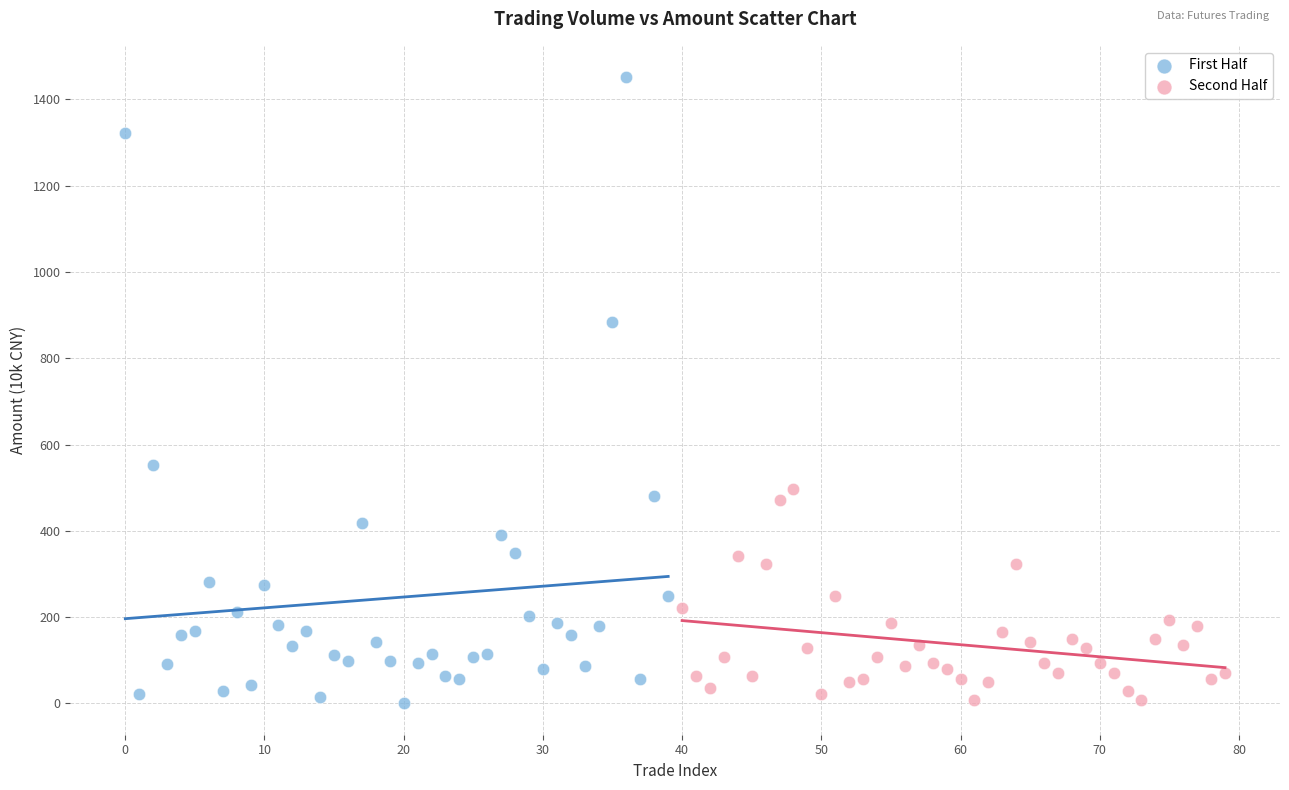

Which series contains the highest Y value?

First Half